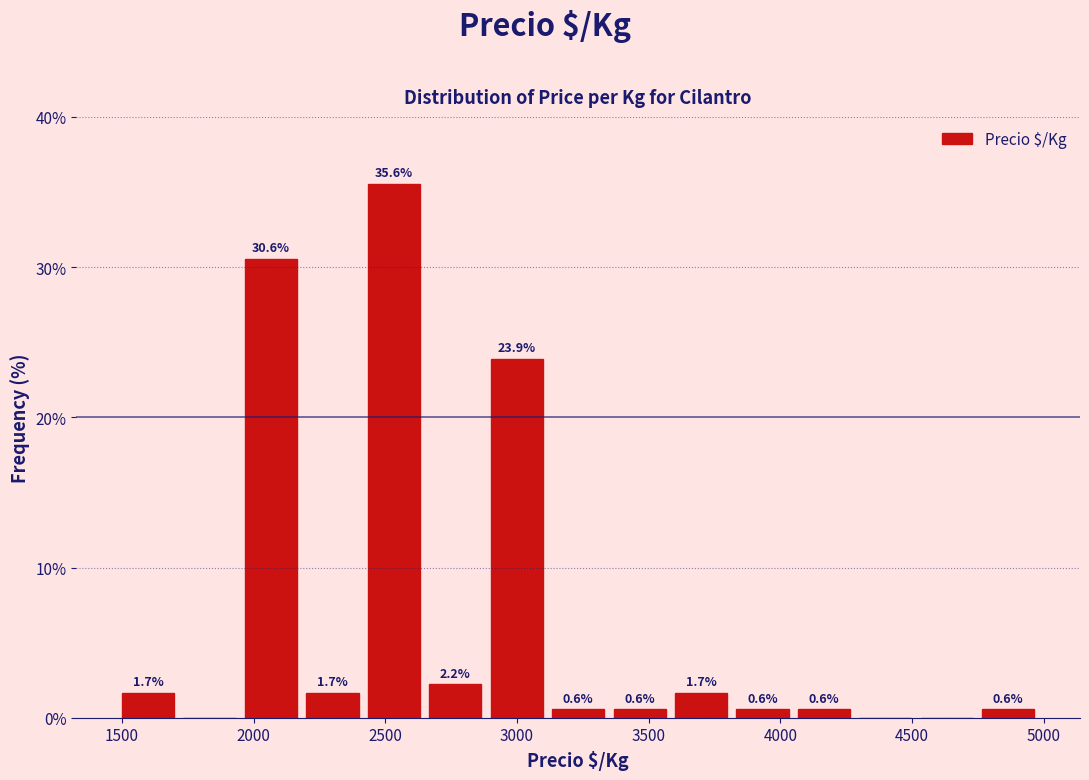

Which range on the x-axis has the tallest bar?

2450 to 2650